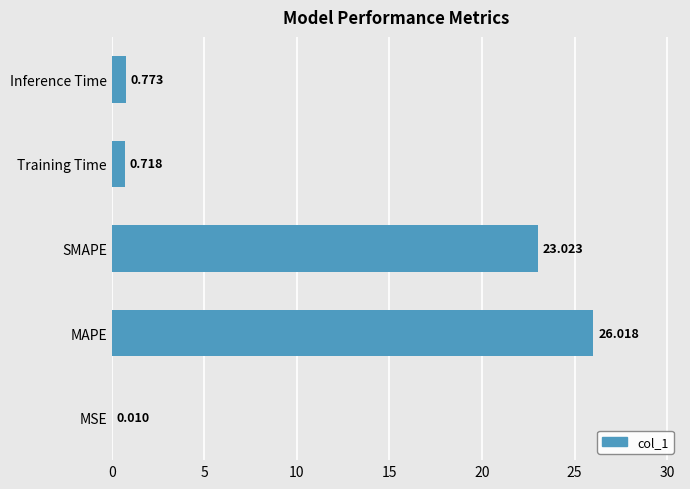

What is the maximum value shown in the chart?

26.0